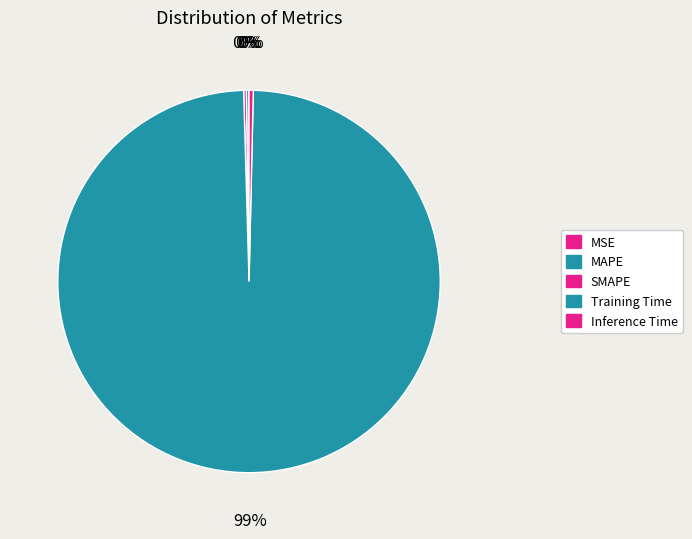

To the nearest percent, what portion does Training Time represent?

99%